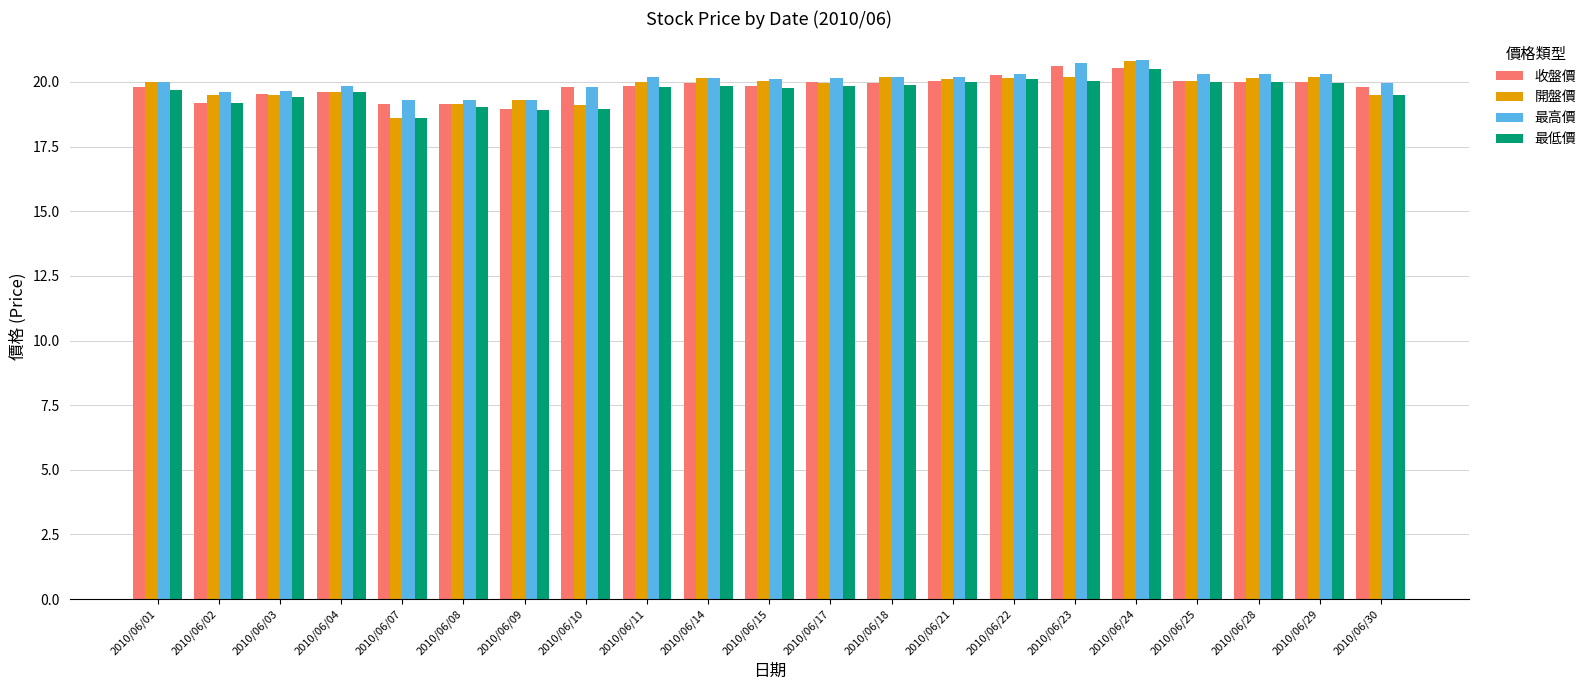

What is the total value across all series at 2010/06/08?

76.7